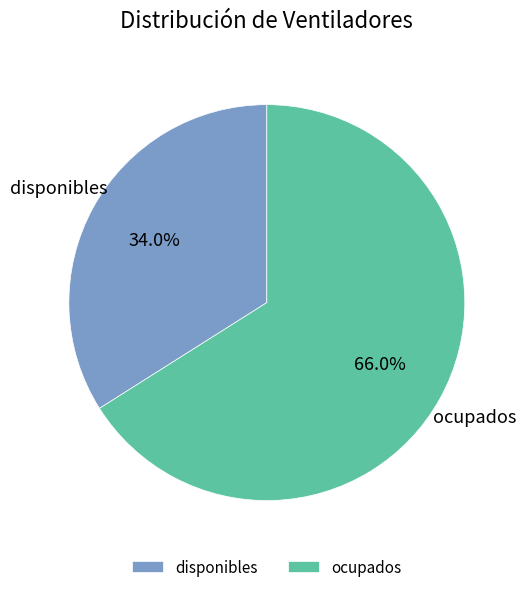

To the nearest percent, what portion does disponibles represent?

34%